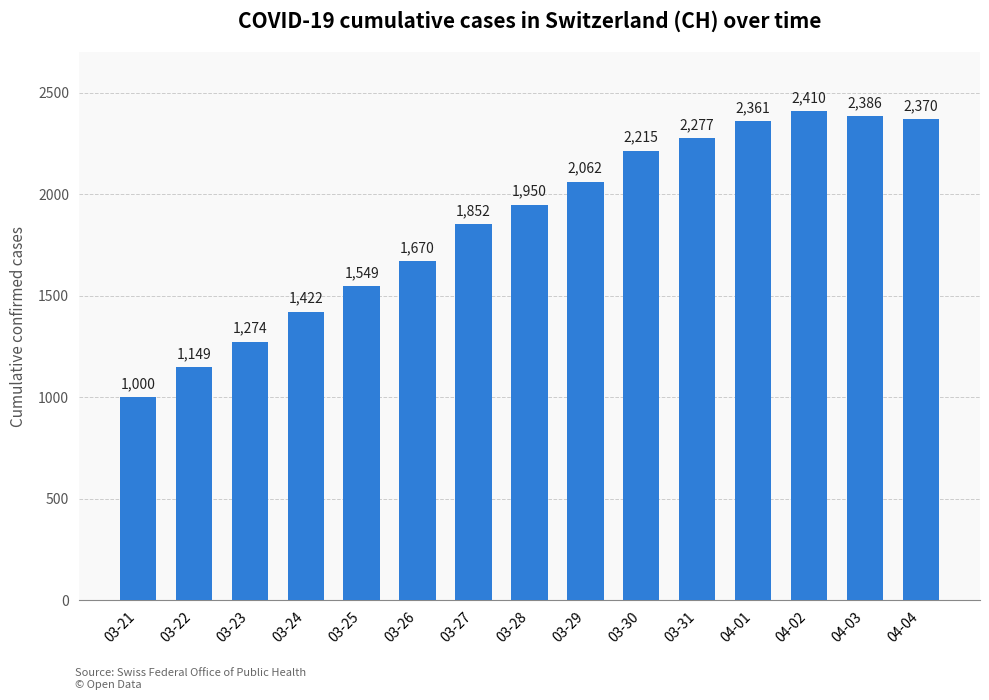

True or false: the data shows 2386 at 04-03.

True